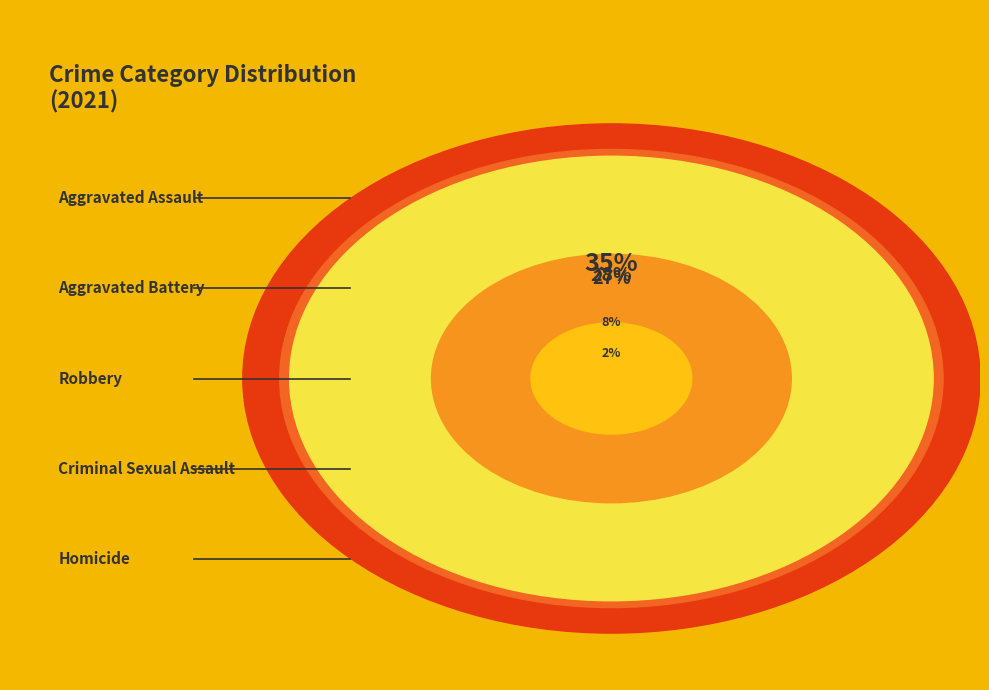

Rank the categories by value from lowest to highest.

Homicide, Criminal Sexual Assault, Robbery, Aggravated Battery, Aggravated Assault